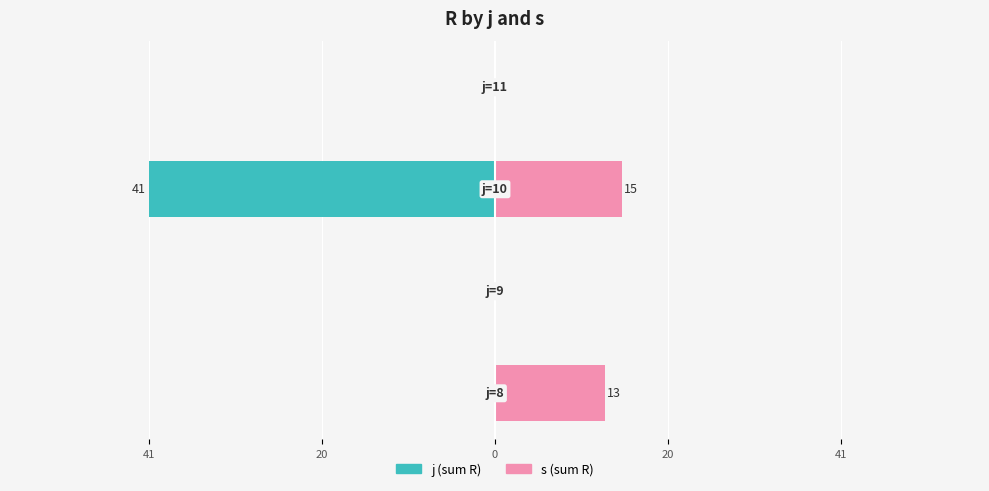

The value of j (sum R) at 20 is -28. True or false?

False